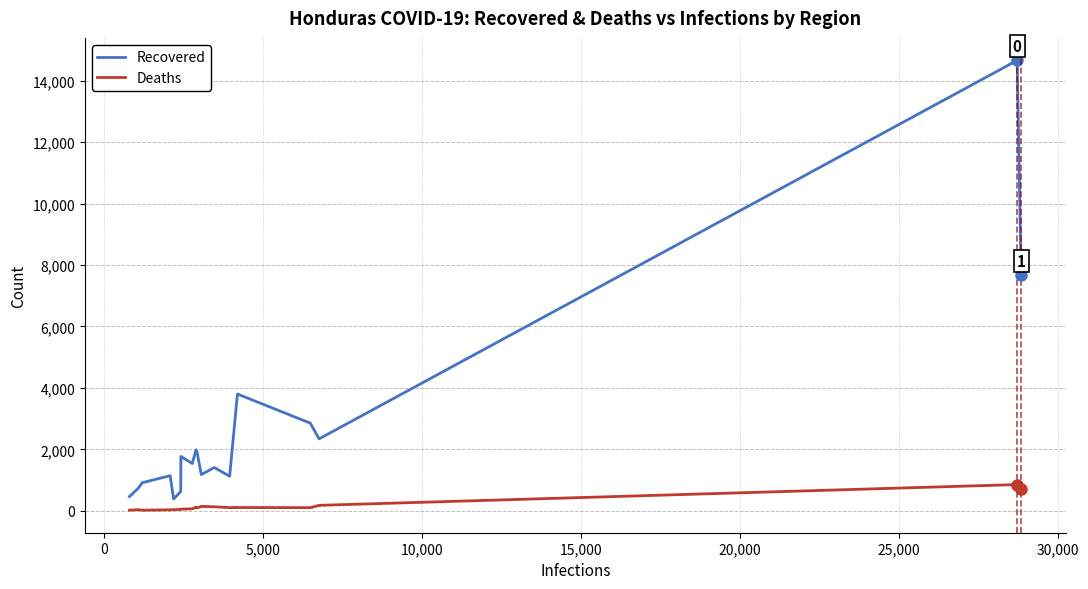

How many lines are shown in the chart?

2